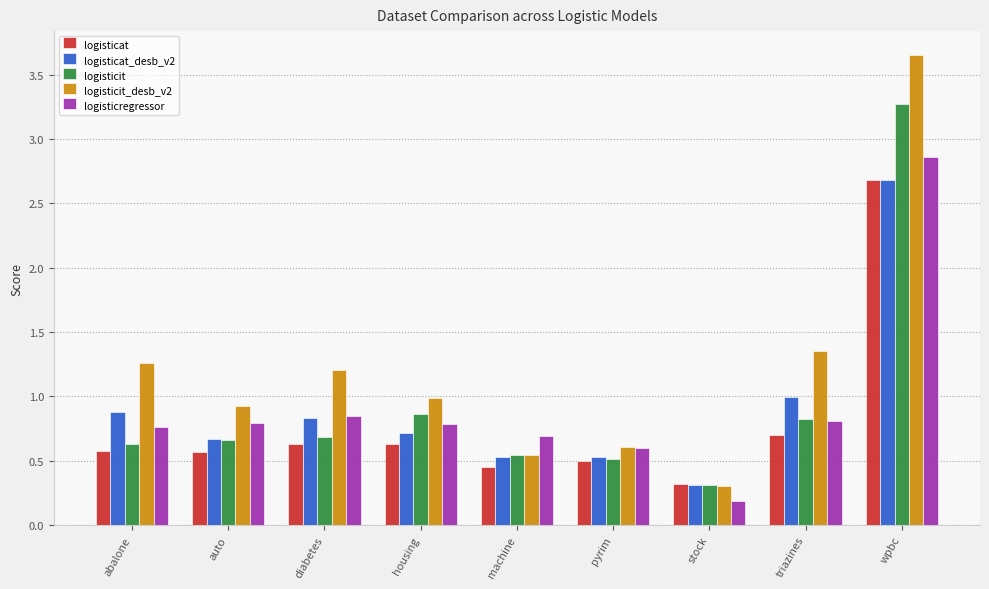

What is the sum of the logisticit_desb_v2 values at diabetes and wpbc?

4.9